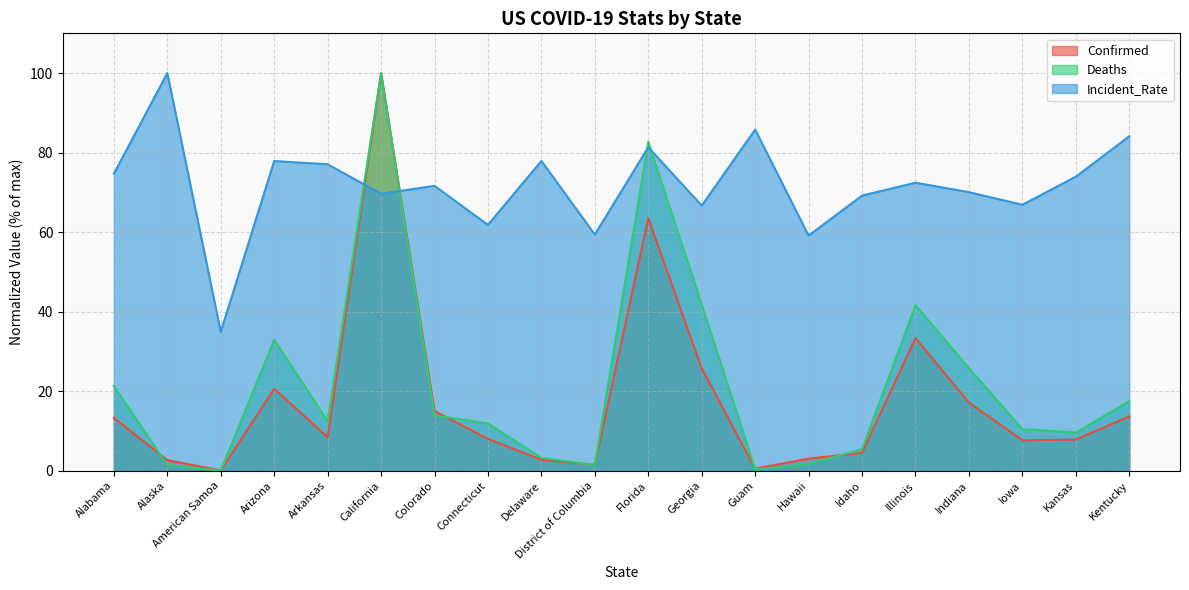

What is the total value across all series at Illinois?

147.4